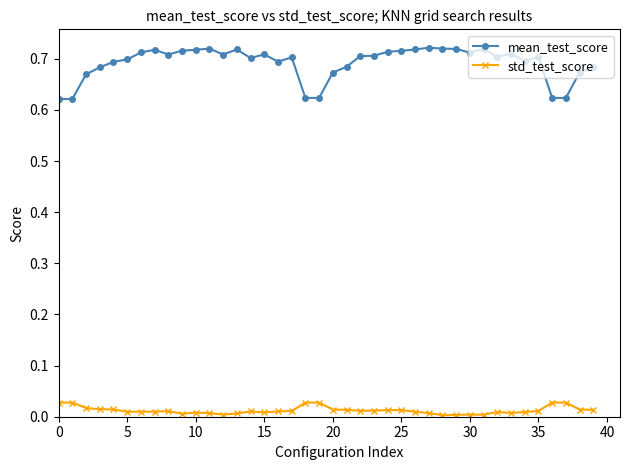

Rank the series by their maximum value, from highest to lowest.

mean_test_score, std_test_score